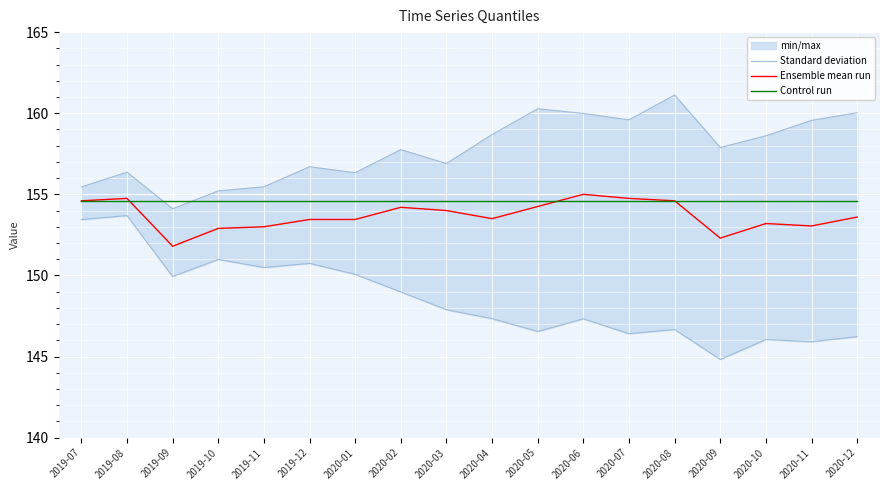

The Standard deviation series shows 43.6 at 2020-06. True or false?

False